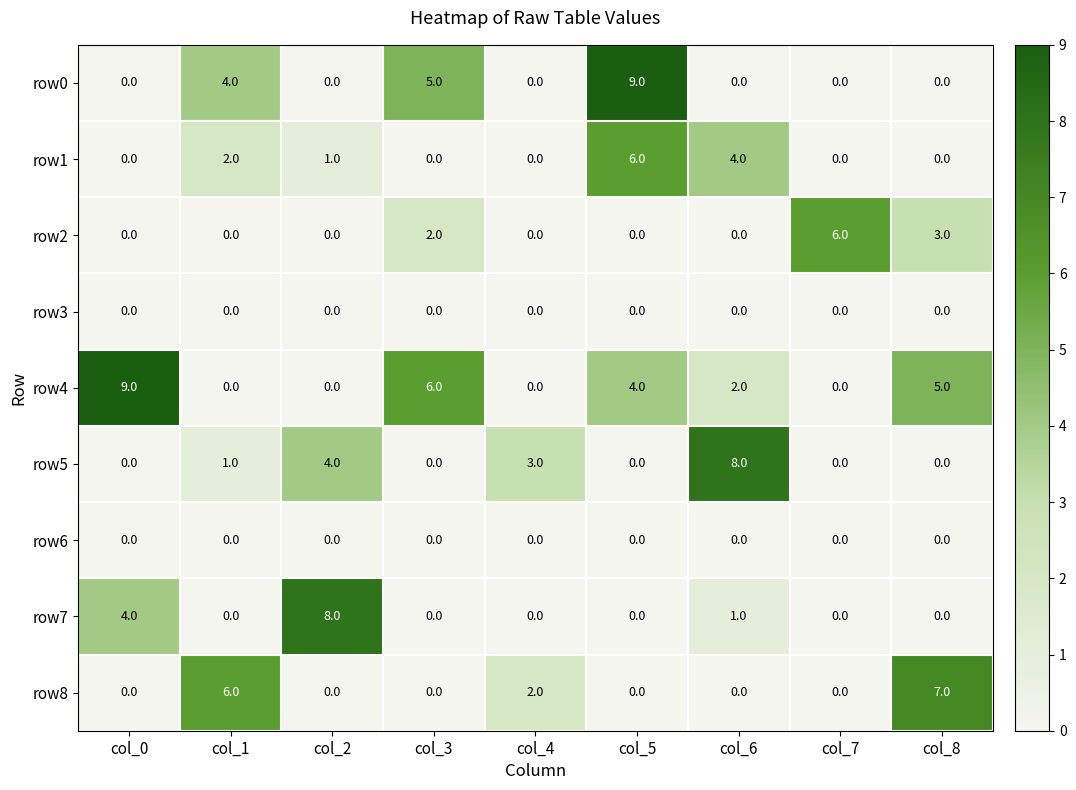

The value of row5 at col_2 is 4. True or false?

True